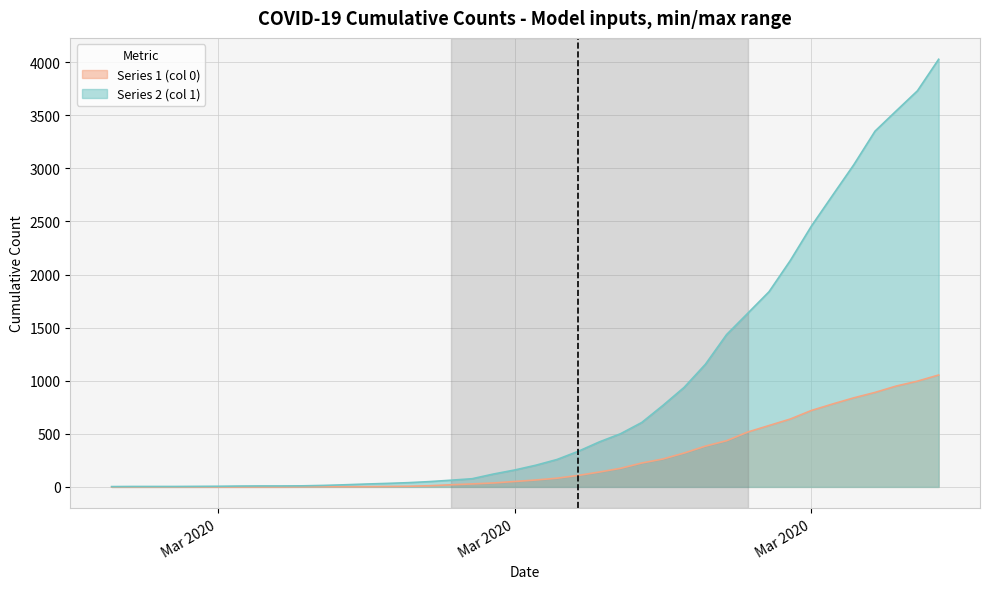

List the series in order of their peak value, highest first.

Series 2 (col 1), Series 1 (col 0)